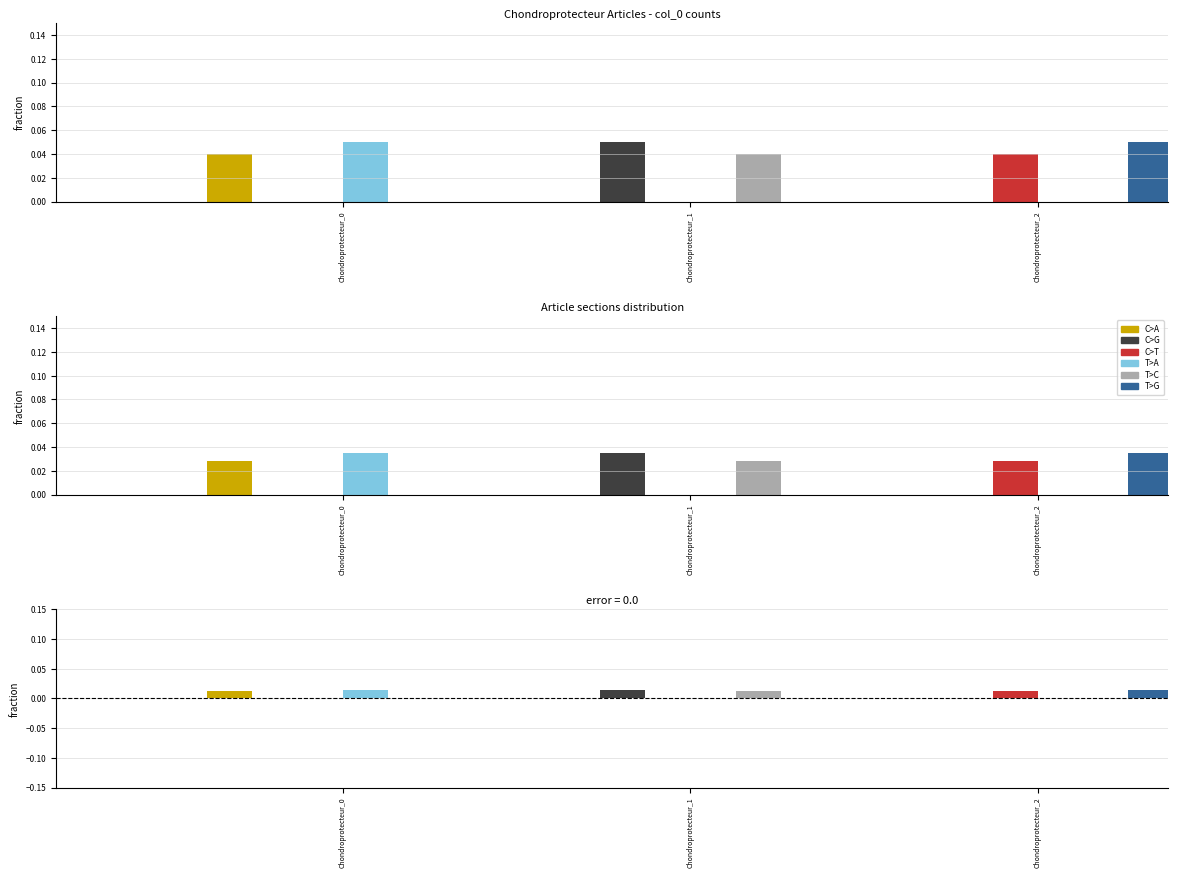

How many bars are there in each group?

6